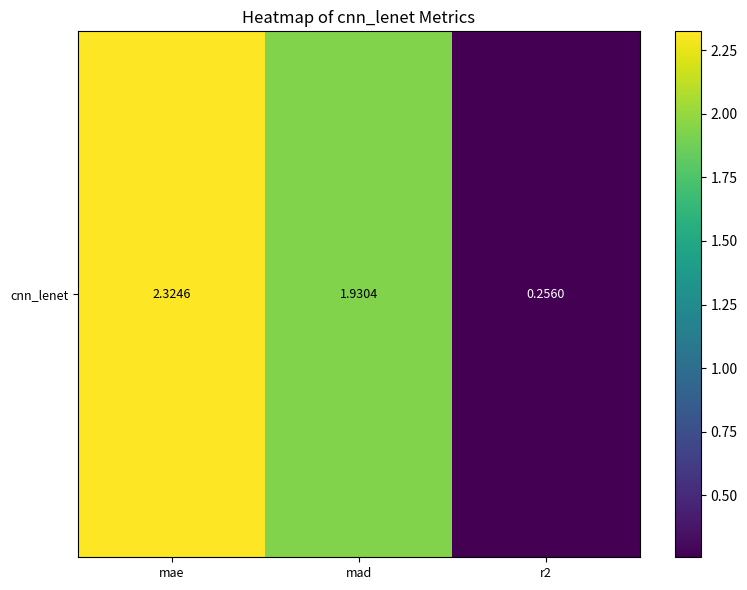

Reading right to left, list all the values displayed in this chart.

0.3	1.9	2.3